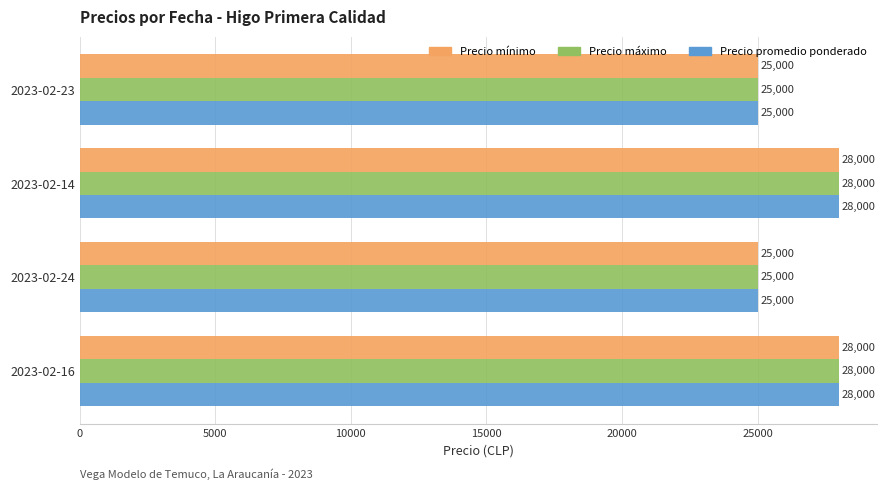

Is the value of Precio máximo at 2023-02-14 greater than the value of Precio promedio ponderado at 2023-02-24?

Yes